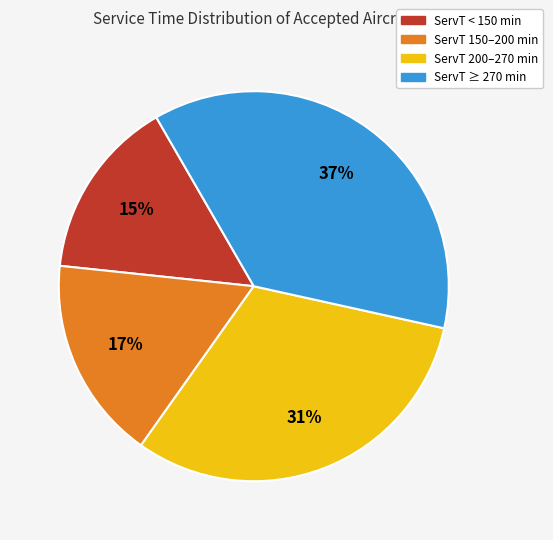

To the nearest percent, what is the average slice percentage?

25%